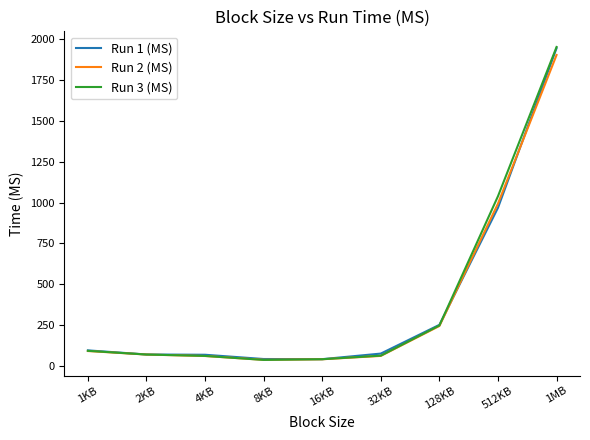

The value of Run 1 (MS) at 1MB is 1943.8. True or false?

True